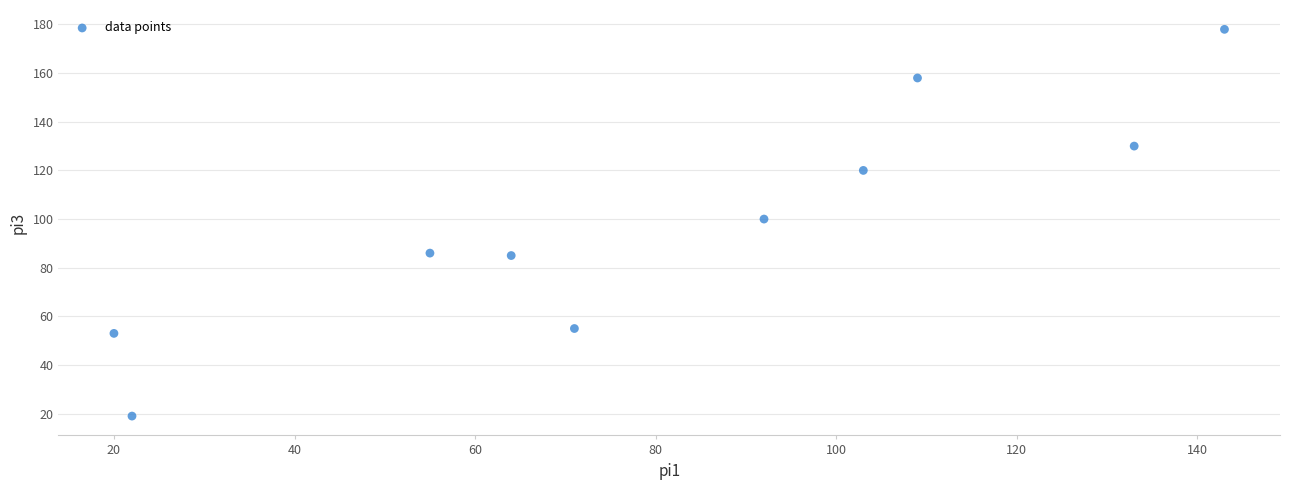

What Y value in the scatter plot is closest to 98?

100